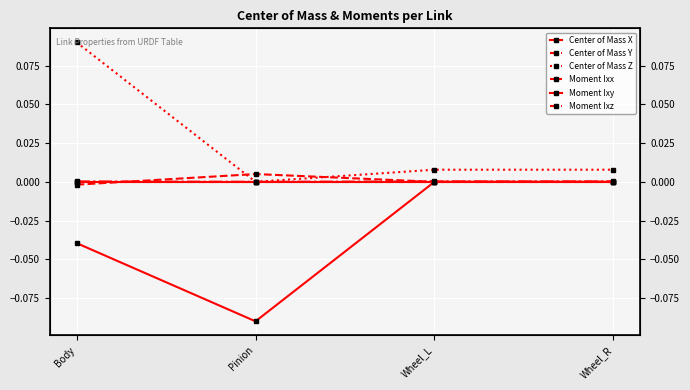

Reading left to right, transcribe all the data shown in this chart.

Center of Mass X: Body=-0.0	Pinion=-0.1	Wheel_L=0.0	Wheel_R=0.0
Center of Mass Y: Body=-0.0	Pinion=0.0	Wheel_L=-0.0	Wheel_R=-0.0
Center of Mass Z: Body=0.1	Pinion=0.0	Wheel_L=0.0	Wheel_R=0.0
Moment Ixx: Body=0.0	Pinion=0.0	Wheel_L=0.0	Wheel_R=0.0
Moment Ixy: Body=0.0	Pinion=0.0	Wheel_L=0.0	Wheel_R=0.0
Moment Ixz: Body=-0.0	Pinion=-0.0	Wheel_L=0.0	Wheel_R=0.0